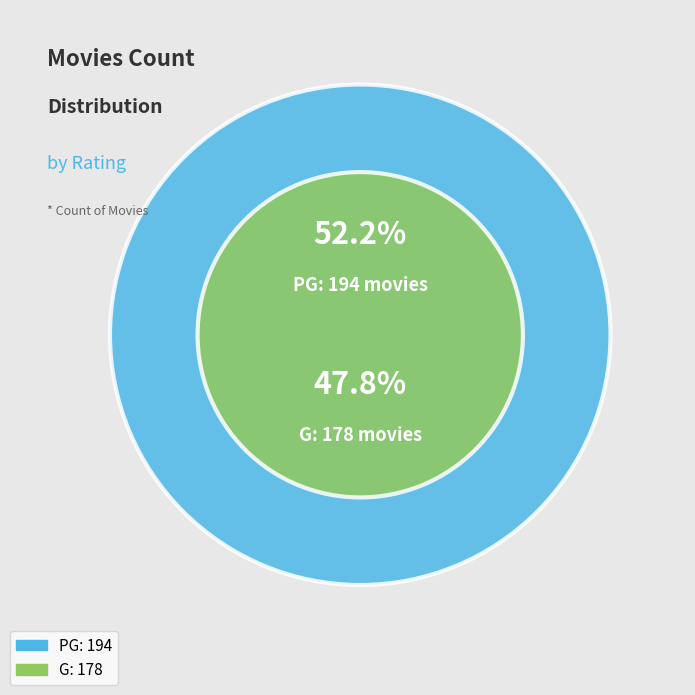

Approximately how many times larger is the value at PG compared to G?

1.1